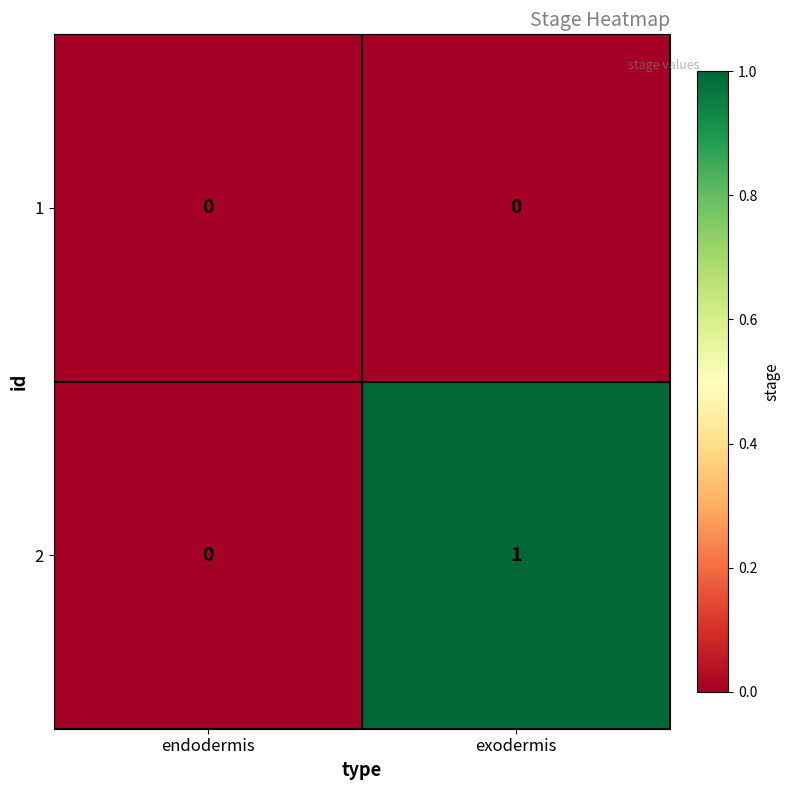

How many distinct data groups are displayed?

2